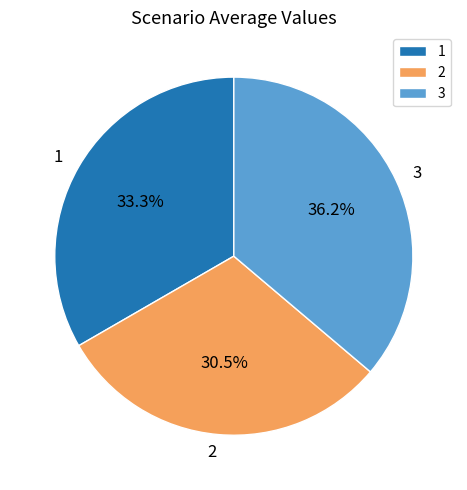

Between 3 and 1, which is larger?

3